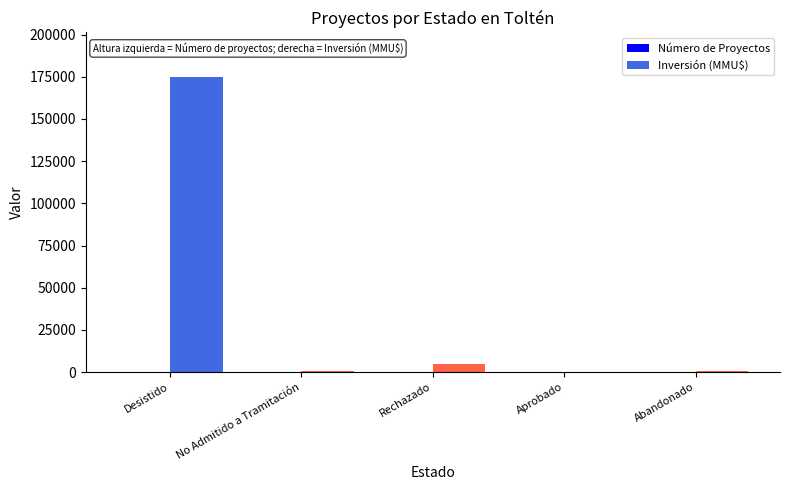

At which category is the sum across all series the highest?

Desistido